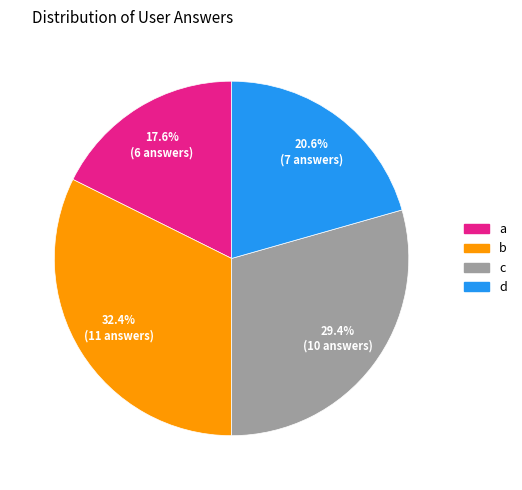

Does any single category account for the majority?

No